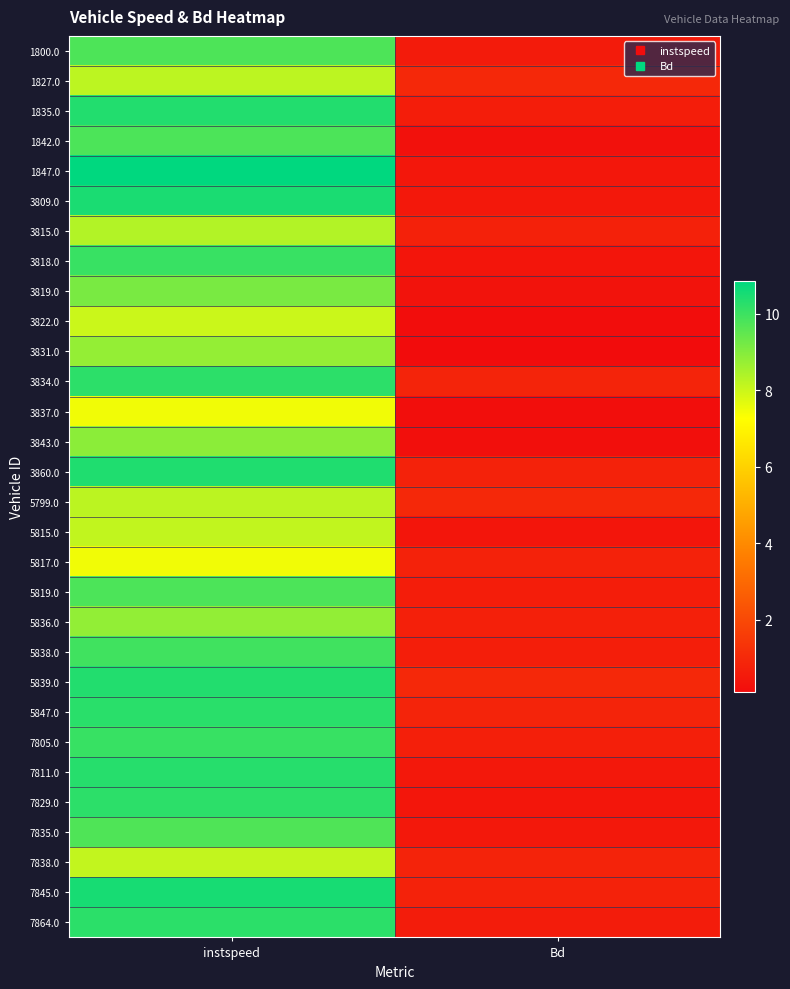

Between Bd and instspeed, which is larger?

instspeed